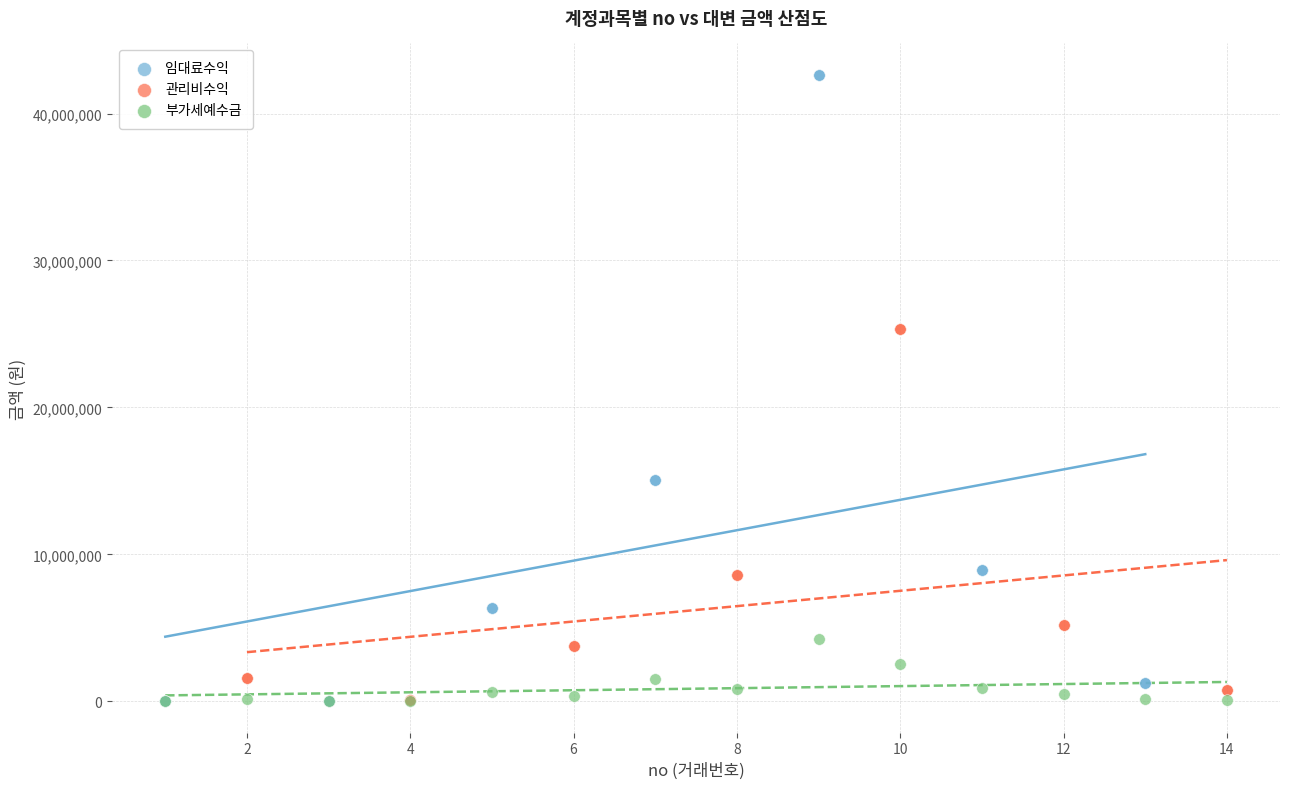

Which series has the largest Y range (max minus min)?

임대료수익